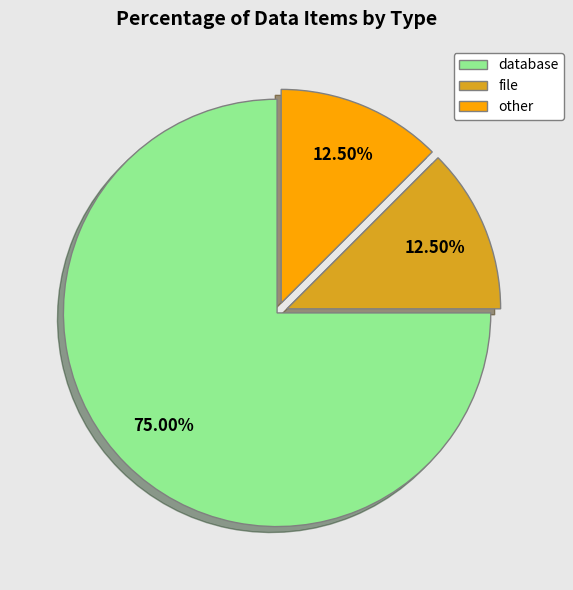

To the nearest percent, what is the difference between the other and database slice percentages?

62%